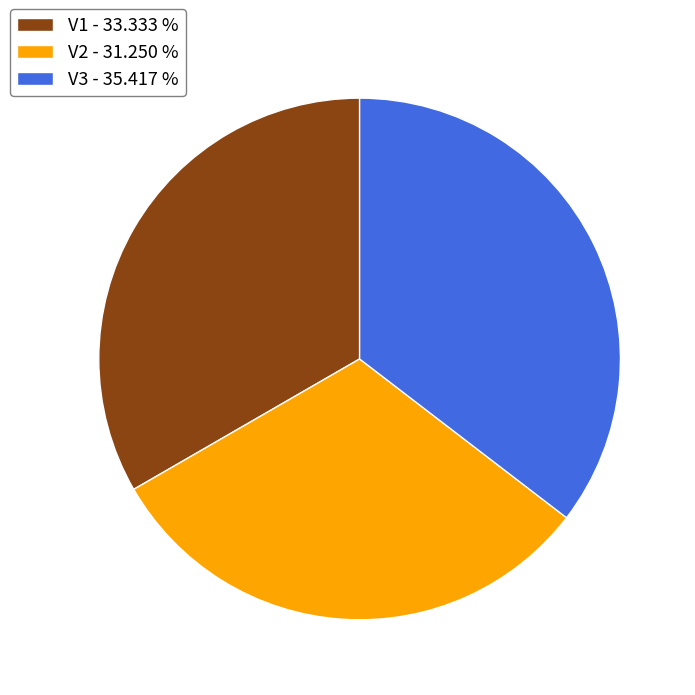

Which has a higher value, V2 - 31.250 % or V3 - 35.417 %?

V3 - 35.417 %